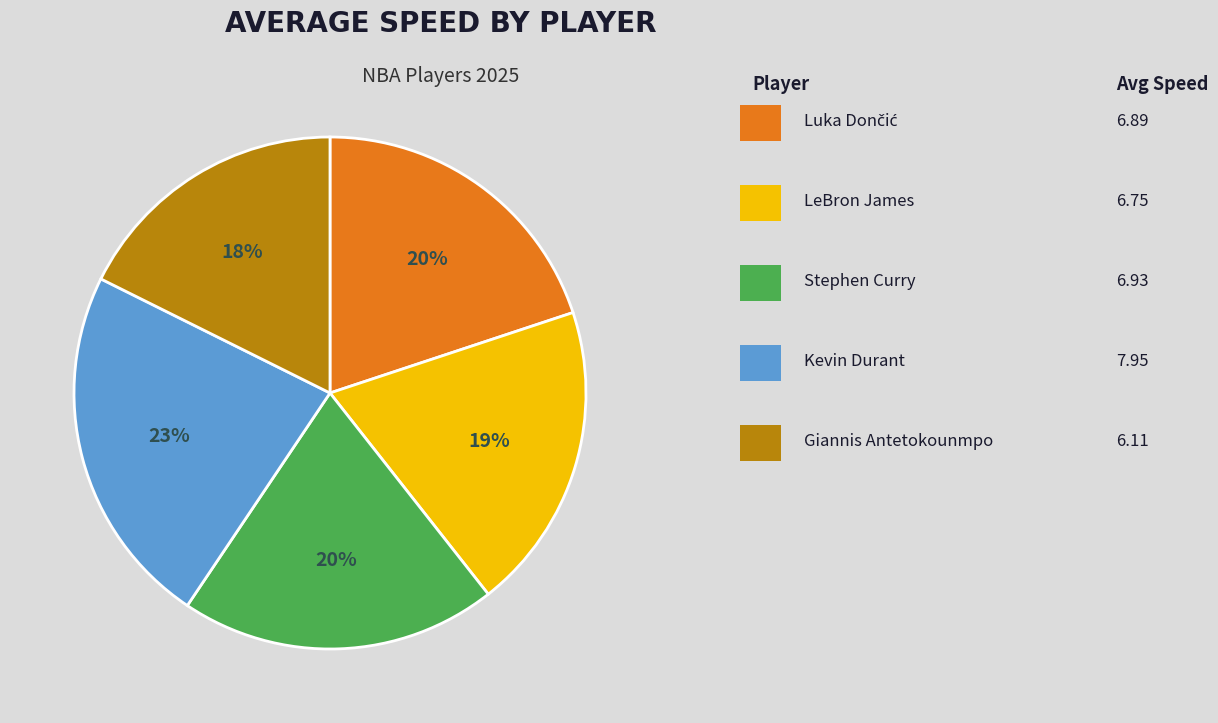

Does any single category account for the majority?

No